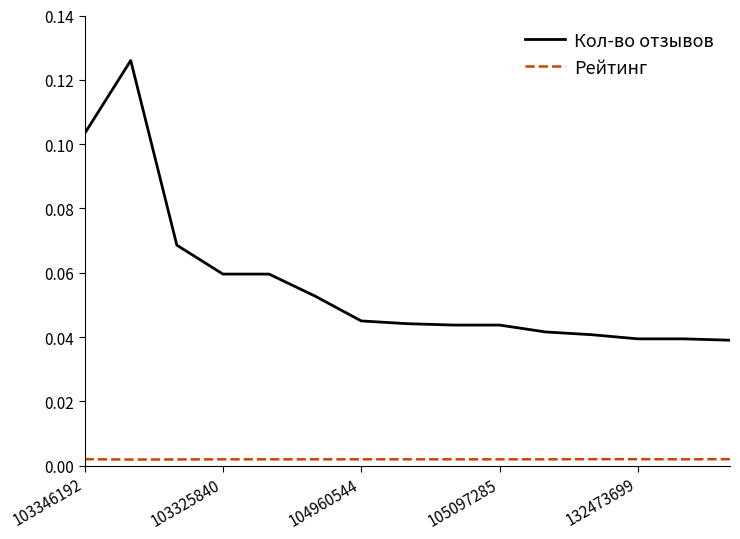

What is the sum of all Кол-во отзывов values?

0.8